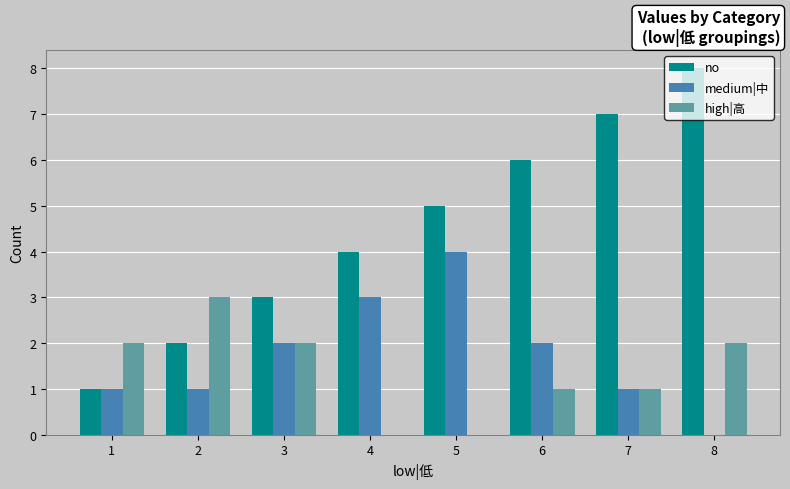

What is the greatest value displayed?

8